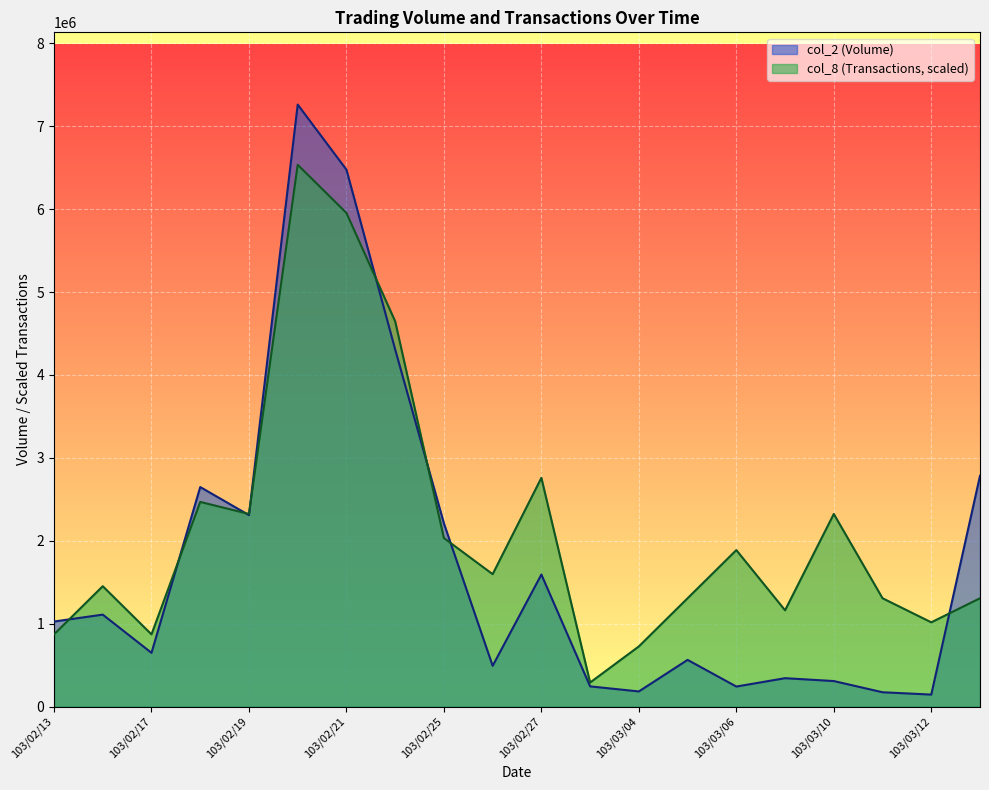

Which series has the largest total across all categories?

col_8 (Transactions, scaled)